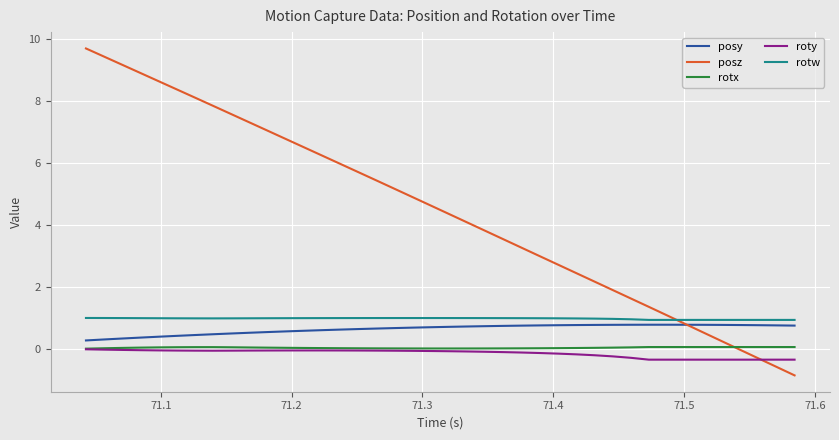

Which series has the largest total across all categories?

posz